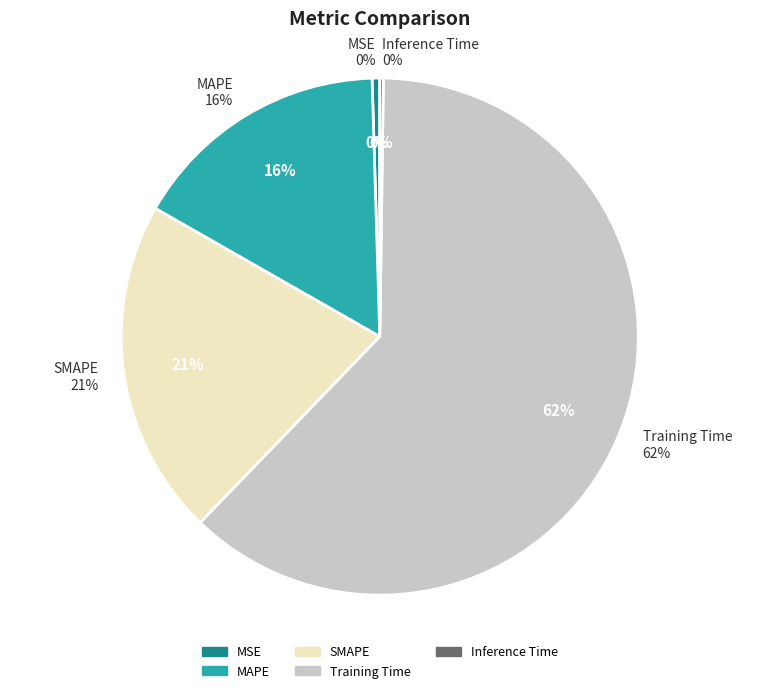

Combined, do Training Time and Inference Time account for over 50%?

Yes